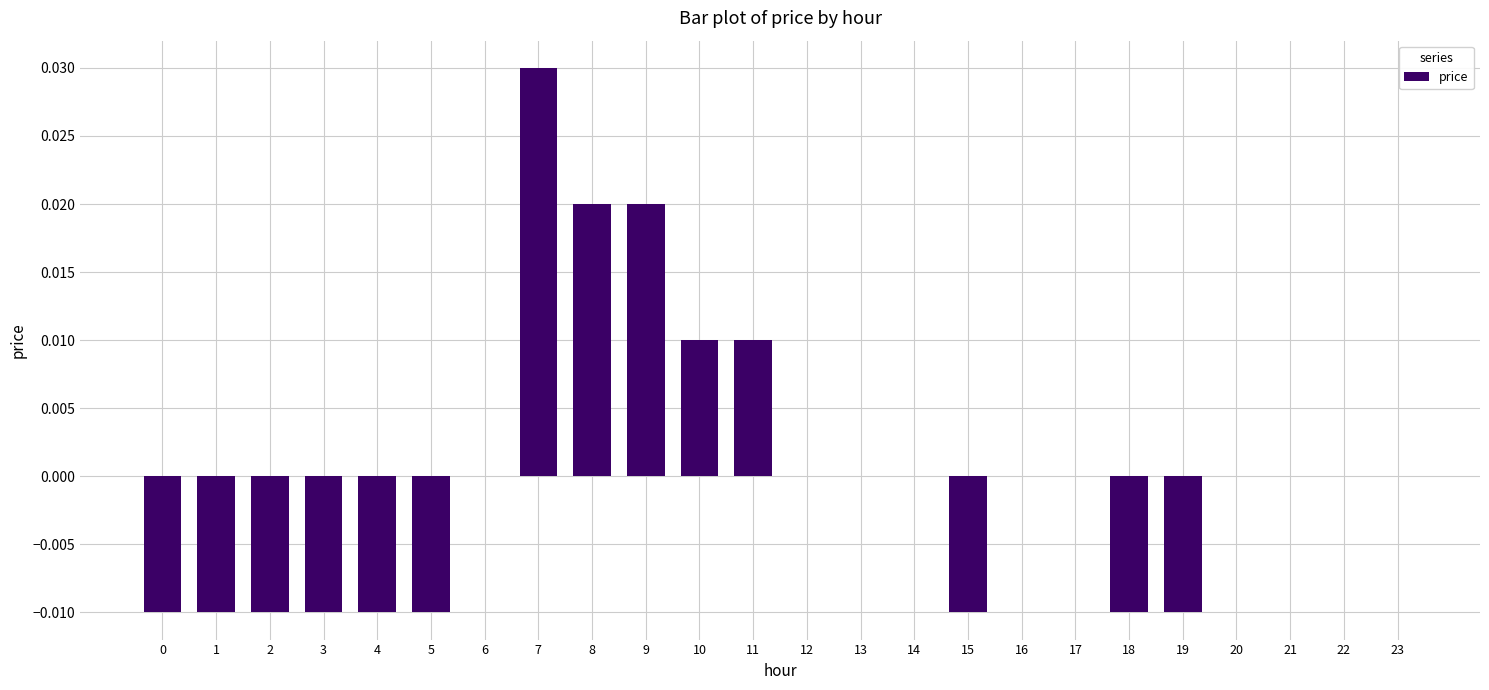

Between 0 and 7, which is larger?

7